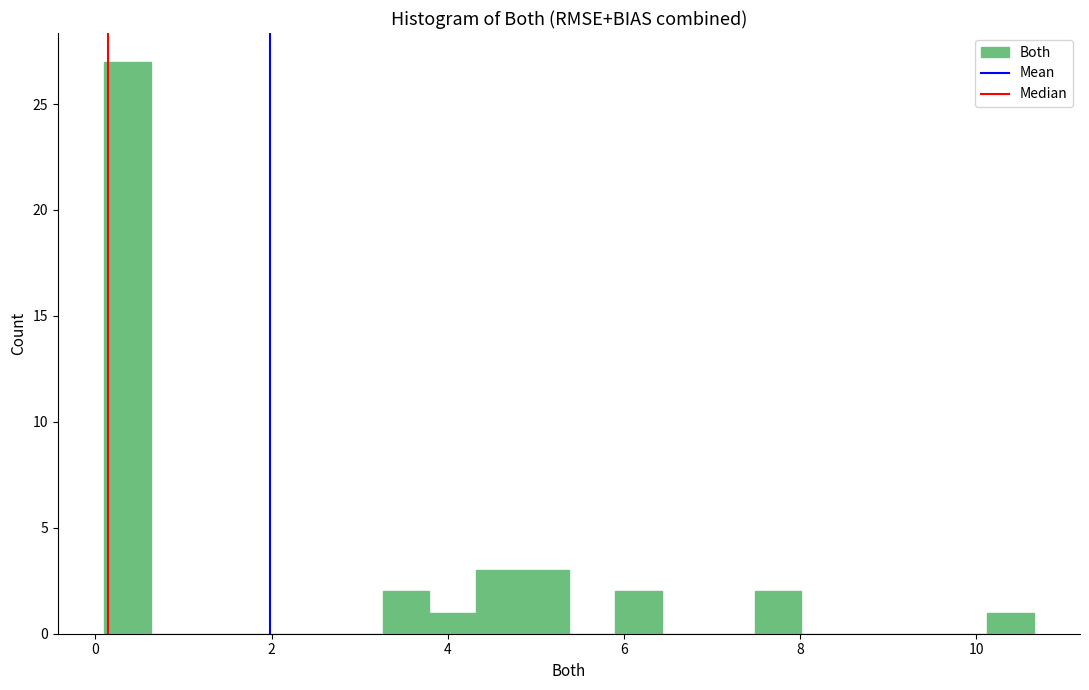

Around what value on the x-axis is the tallest bar? Give the approximate position of its centre, as read against the axis.

0.4